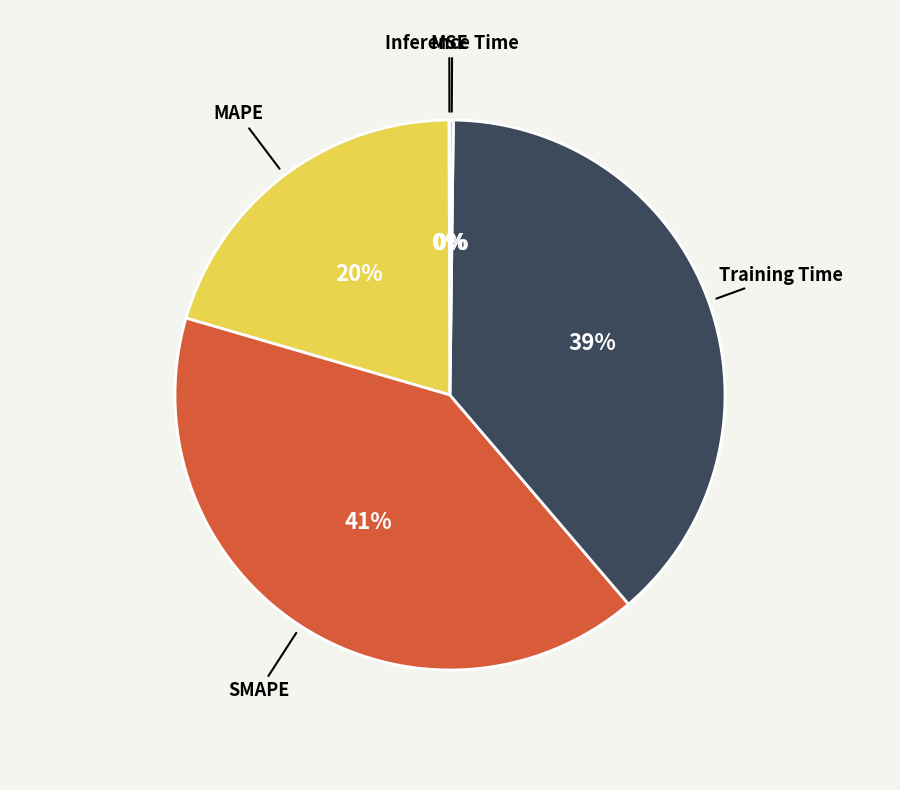

To the nearest percent, what is the difference between the largest and smallest slice percentages?

41%